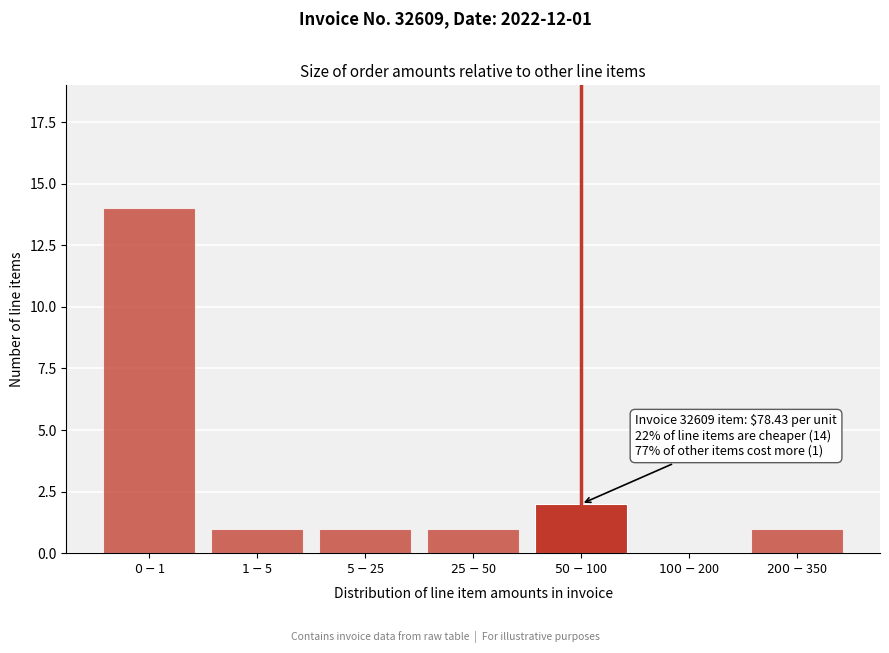

What is the greatest value displayed?

14